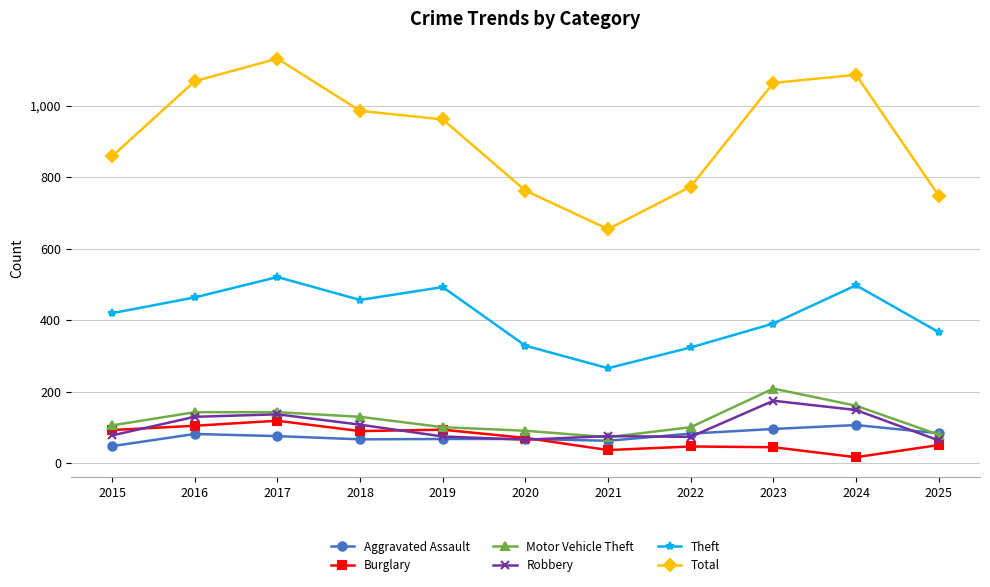

True or false: Robbery has more than 0 interior local peaks.

True